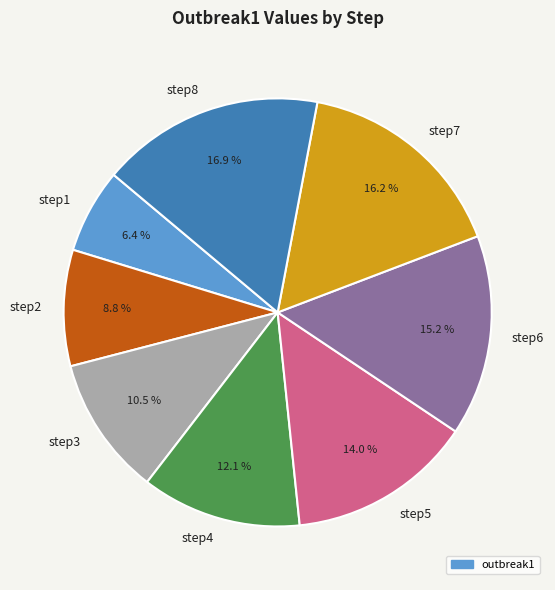

How many segments does this pie chart have?

8